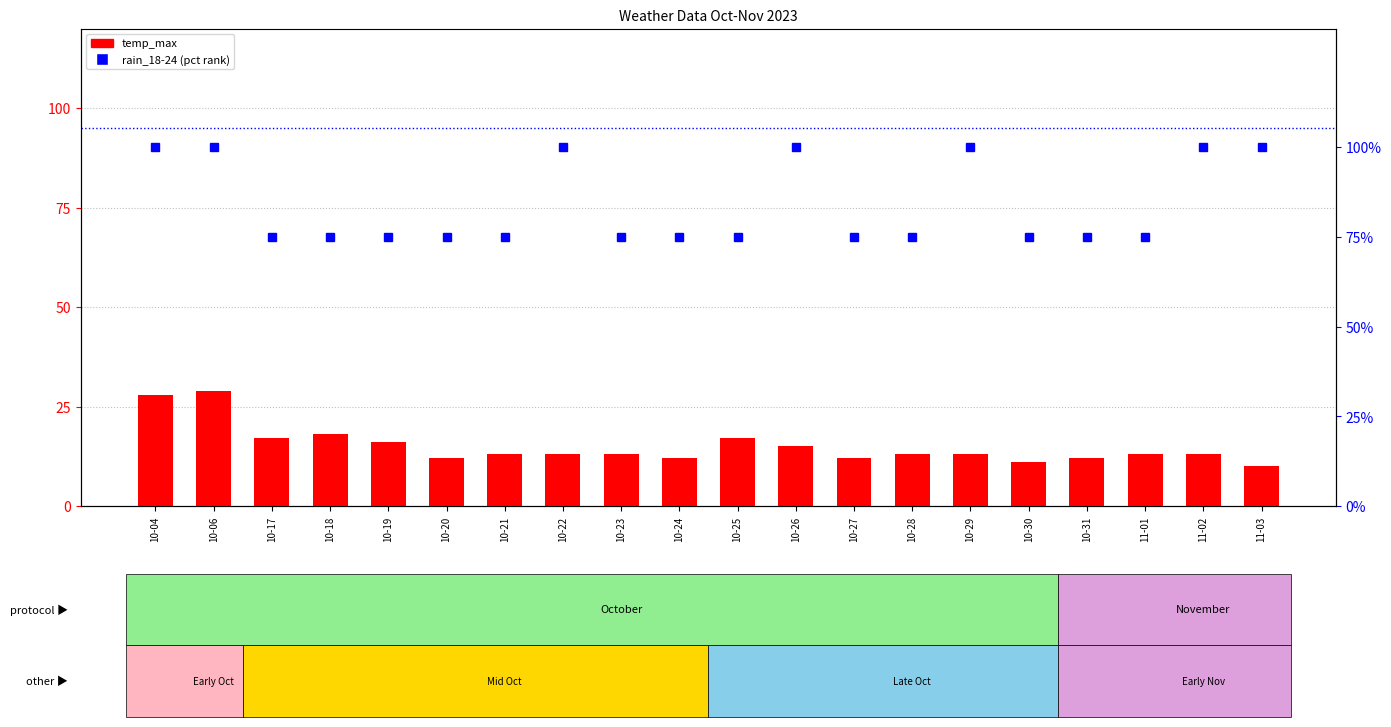

At 10-28, list the series in order from largest to smallest.

rain_18-24 (normalised), temp_max